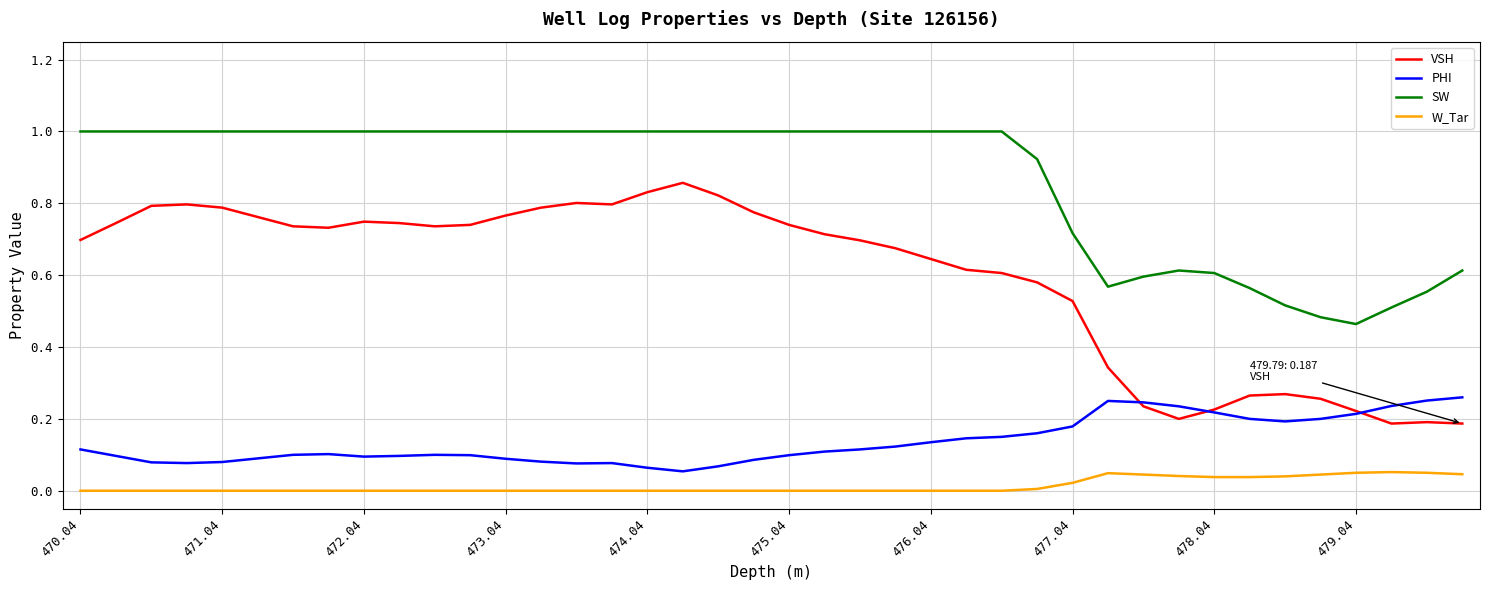

List the series in order of their peak value, lowest first.

W_Tar, PHI, VSH, SW